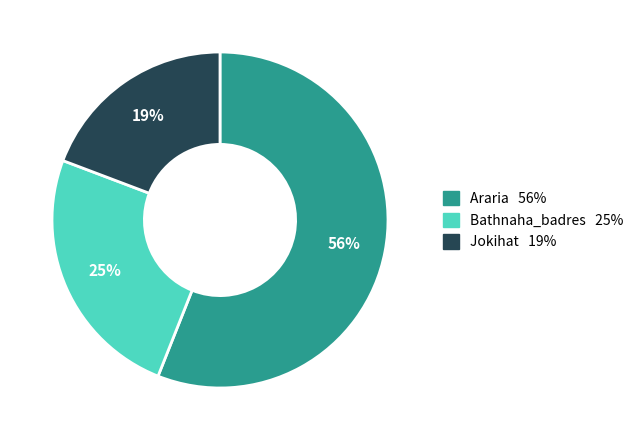

True or false: Jokihat accounts for 19% of the total.

True